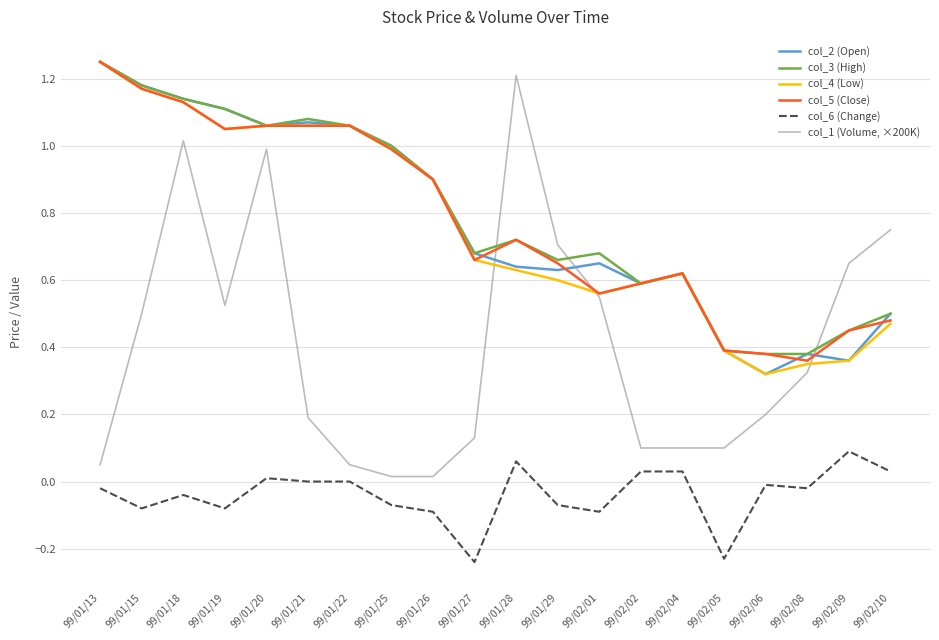

Which series has the largest range (max minus min)?

col_1 (Volume, ×200K)